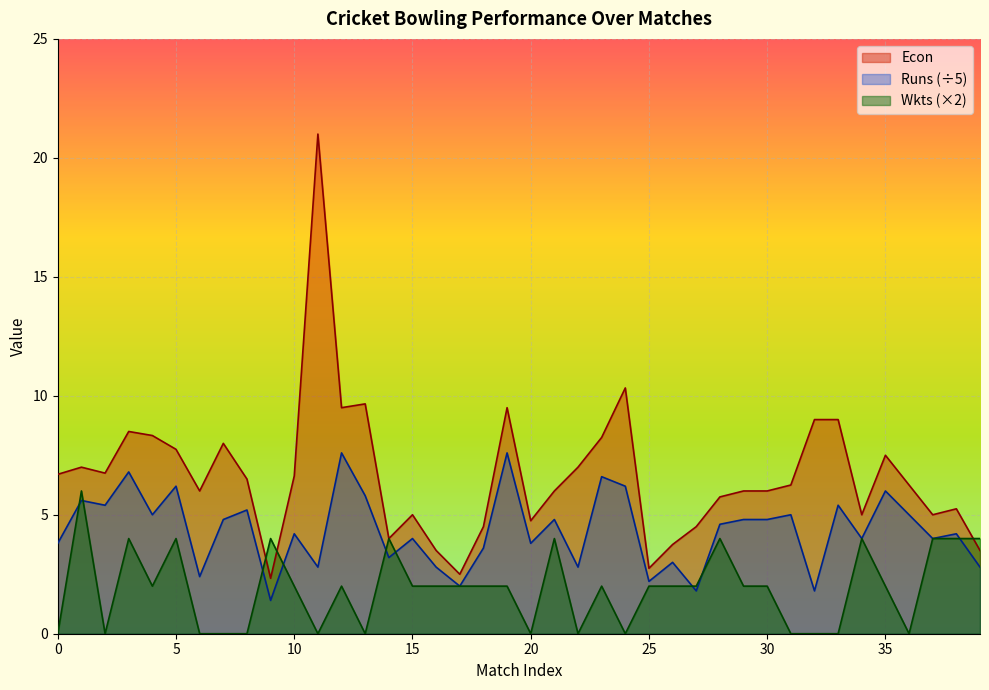

At which category is the sum across all series the highest?

11